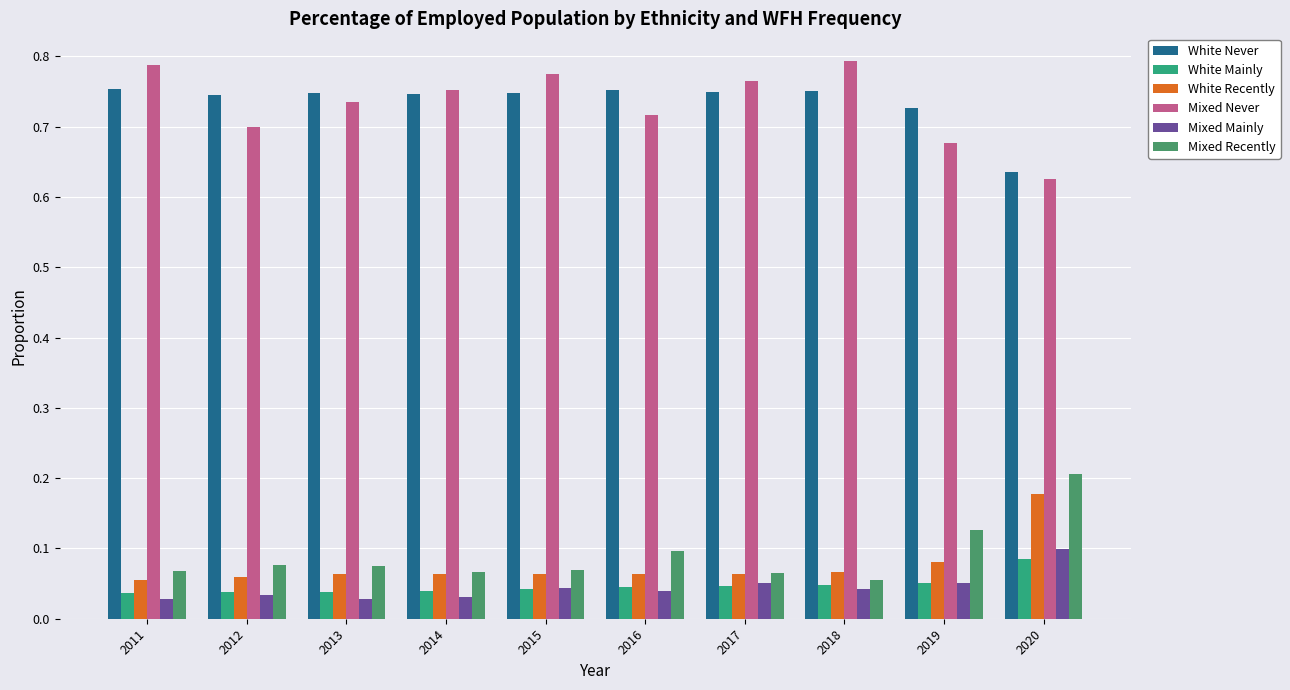

The Mixed Recently series shows 0.1 at 2016. True or false?

True